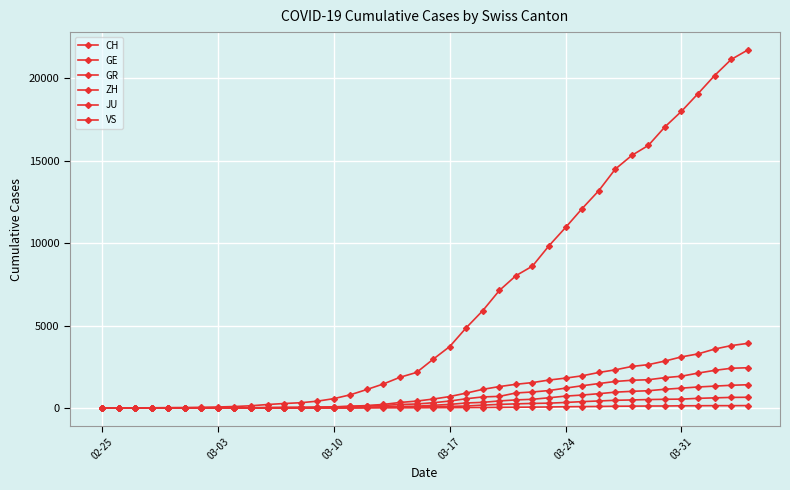

What is the highest value of the GE series?

3928